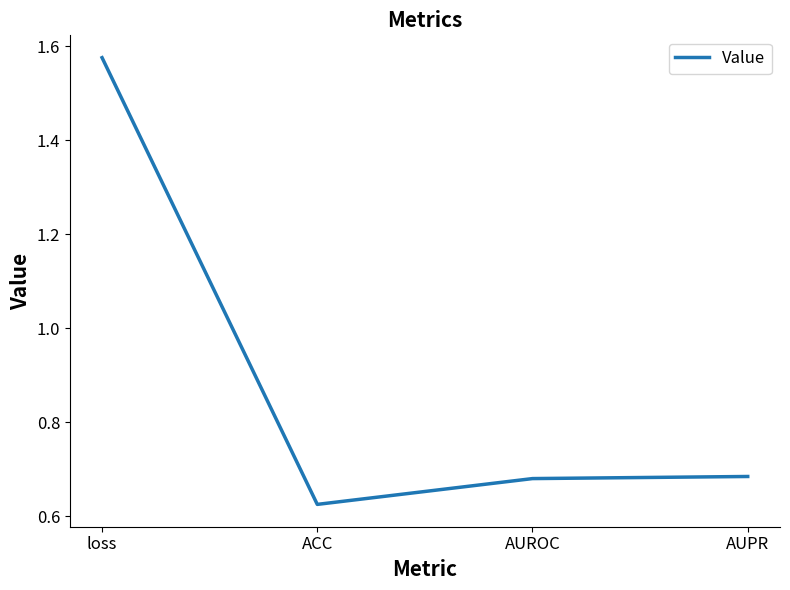

The chart shows a value of 0.3 at loss. True or false?

False